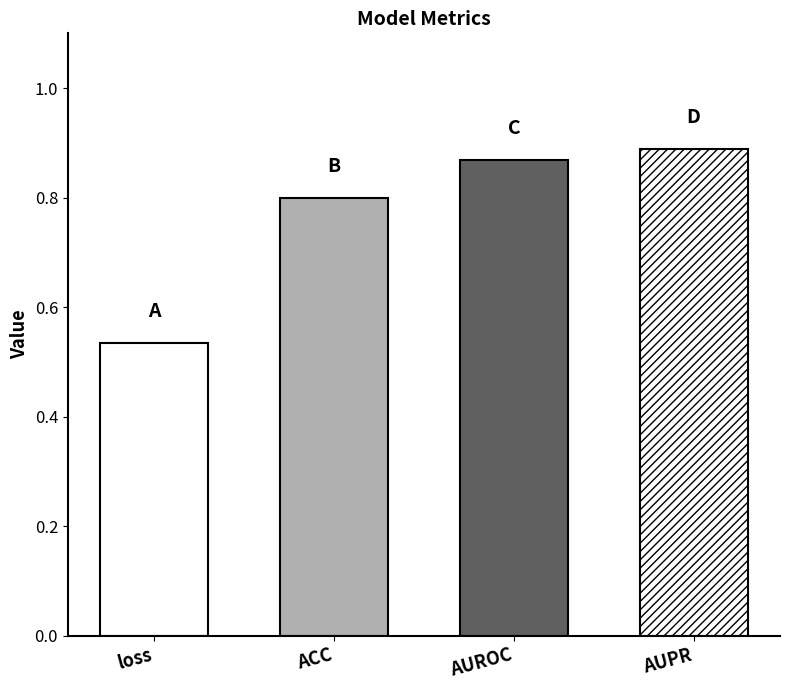

Reading left to right, transcribe all the data shown in this chart.

loss=0.5	ACC=0.8	AUROC=0.9	AUPR=0.9